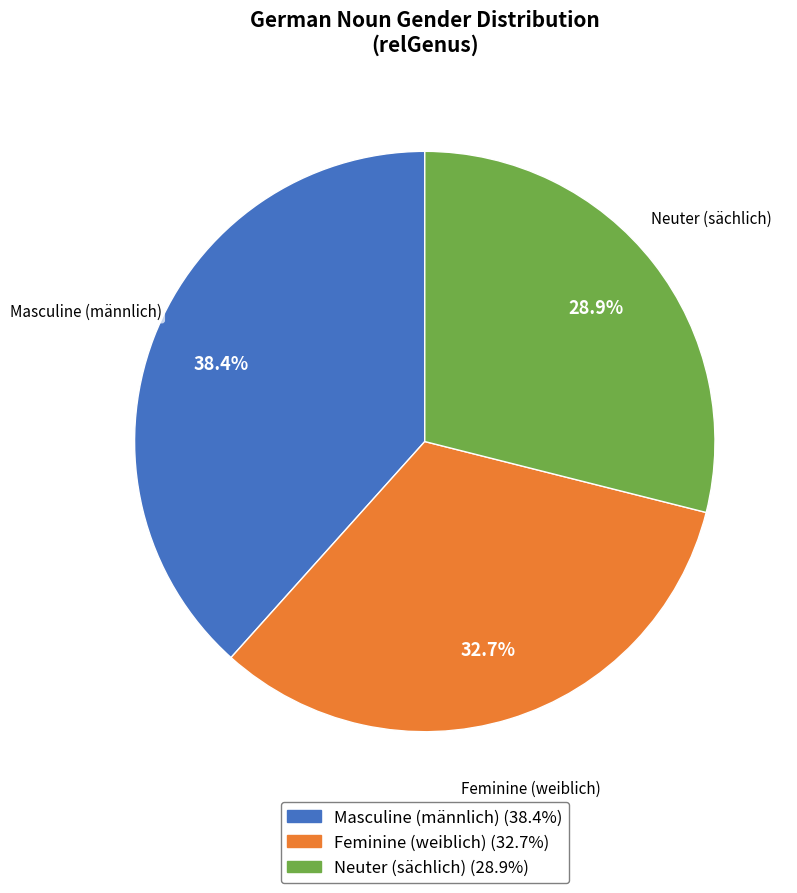

Is there any slice that represents more than half of the pie?

No